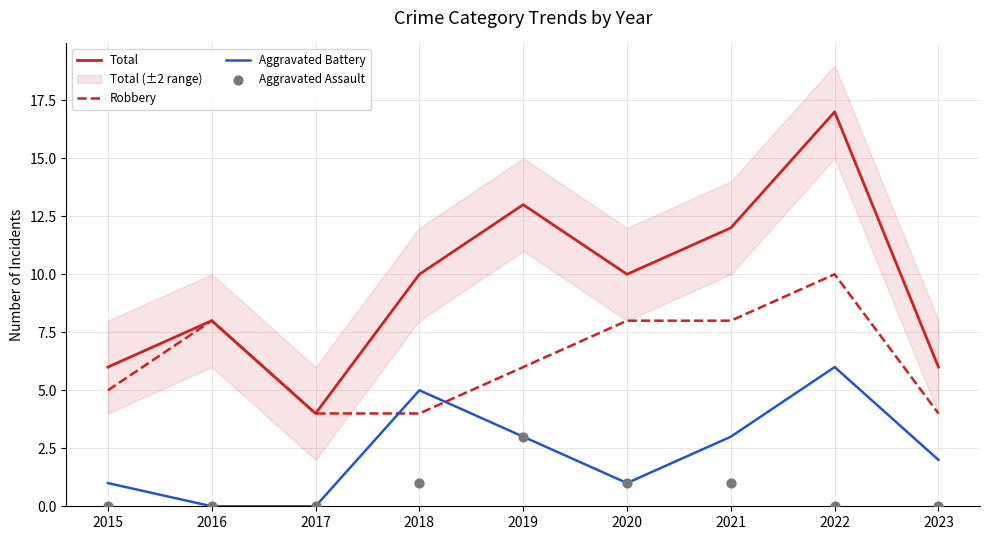

Is the value of Aggravated Battery at 2017 greater than the value of Total at 2015?

No